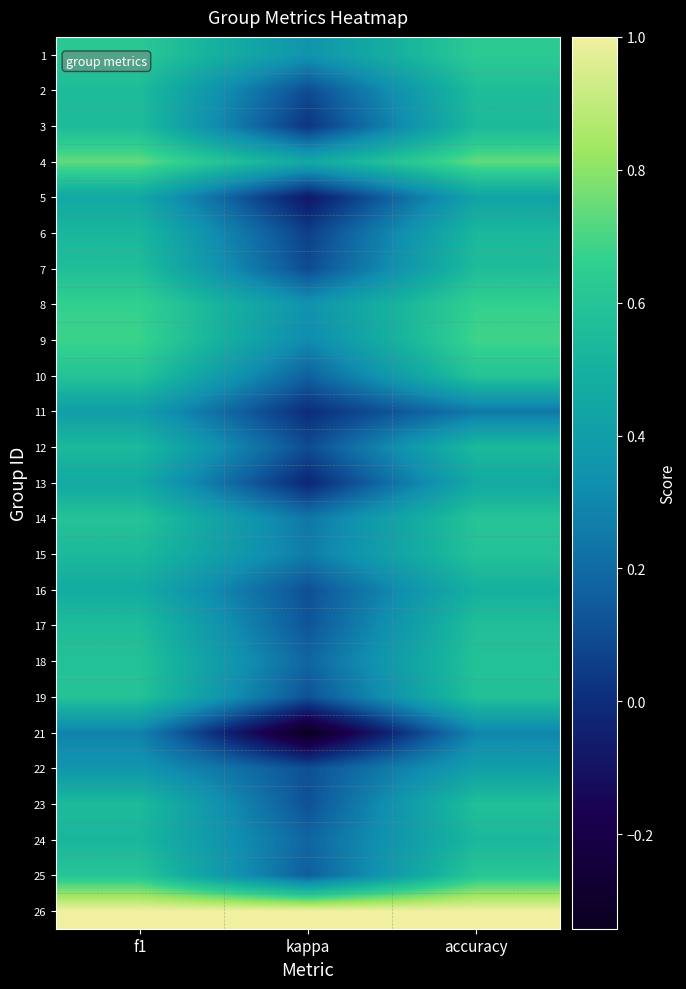

Reading right to left, what are all the values shown in this chart?

1: accuracy=0.6	kappa=0.4	f1=0.6
2: accuracy=0.6	kappa=0.1	f1=0.6
3: accuracy=0.5	kappa=0.0	f1=0.6
4: accuracy=0.7	kappa=0.5	f1=0.7
5: accuracy=0.4	kappa=-0.1	f1=0.5
6: accuracy=0.5	kappa=0.1	f1=0.5
7: accuracy=0.6	kappa=0.1	f1=0.6
8: accuracy=0.7	kappa=0.4	f1=0.7
9: accuracy=0.7	kappa=0.3	f1=0.7
10: accuracy=0.6	kappa=0.2	f1=0.6
11: accuracy=0.2	kappa=0.0	f1=0.4
12: accuracy=0.5	kappa=0.1	f1=0.5
13: accuracy=0.5	kappa=-0.0	f1=0.5
14: accuracy=0.6	kappa=0.2	f1=0.6
15: accuracy=0.6	kappa=0.3	f1=0.5
16: accuracy=0.5	kappa=0.1	f1=0.5
17: accuracy=0.6	kappa=0.1	f1=0.6
18: accuracy=0.6	kappa=0.2	f1=0.6
19: accuracy=0.6	kappa=0.1	f1=0.6
21: accuracy=0.3	kappa=-0.3	f1=0.3
22: accuracy=0.4	kappa=0.1	f1=0.4
23: accuracy=0.6	kappa=0.1	f1=0.6
24: accuracy=0.5	kappa=0.2	f1=0.5
25: accuracy=0.6	kappa=0.2	f1=0.6
26: accuracy=1.0	kappa=1.0	f1=1.0